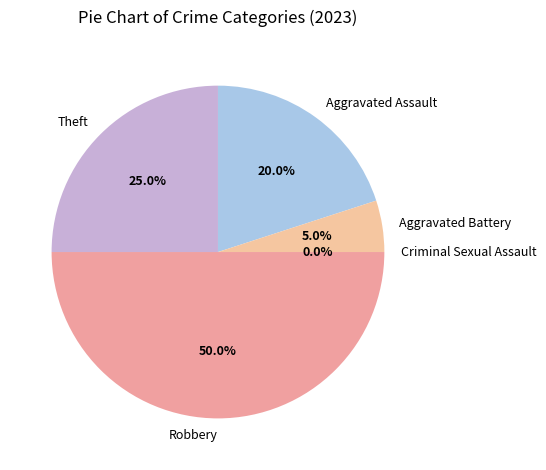

To the nearest percent, what portion does Aggravated Battery represent?

5%